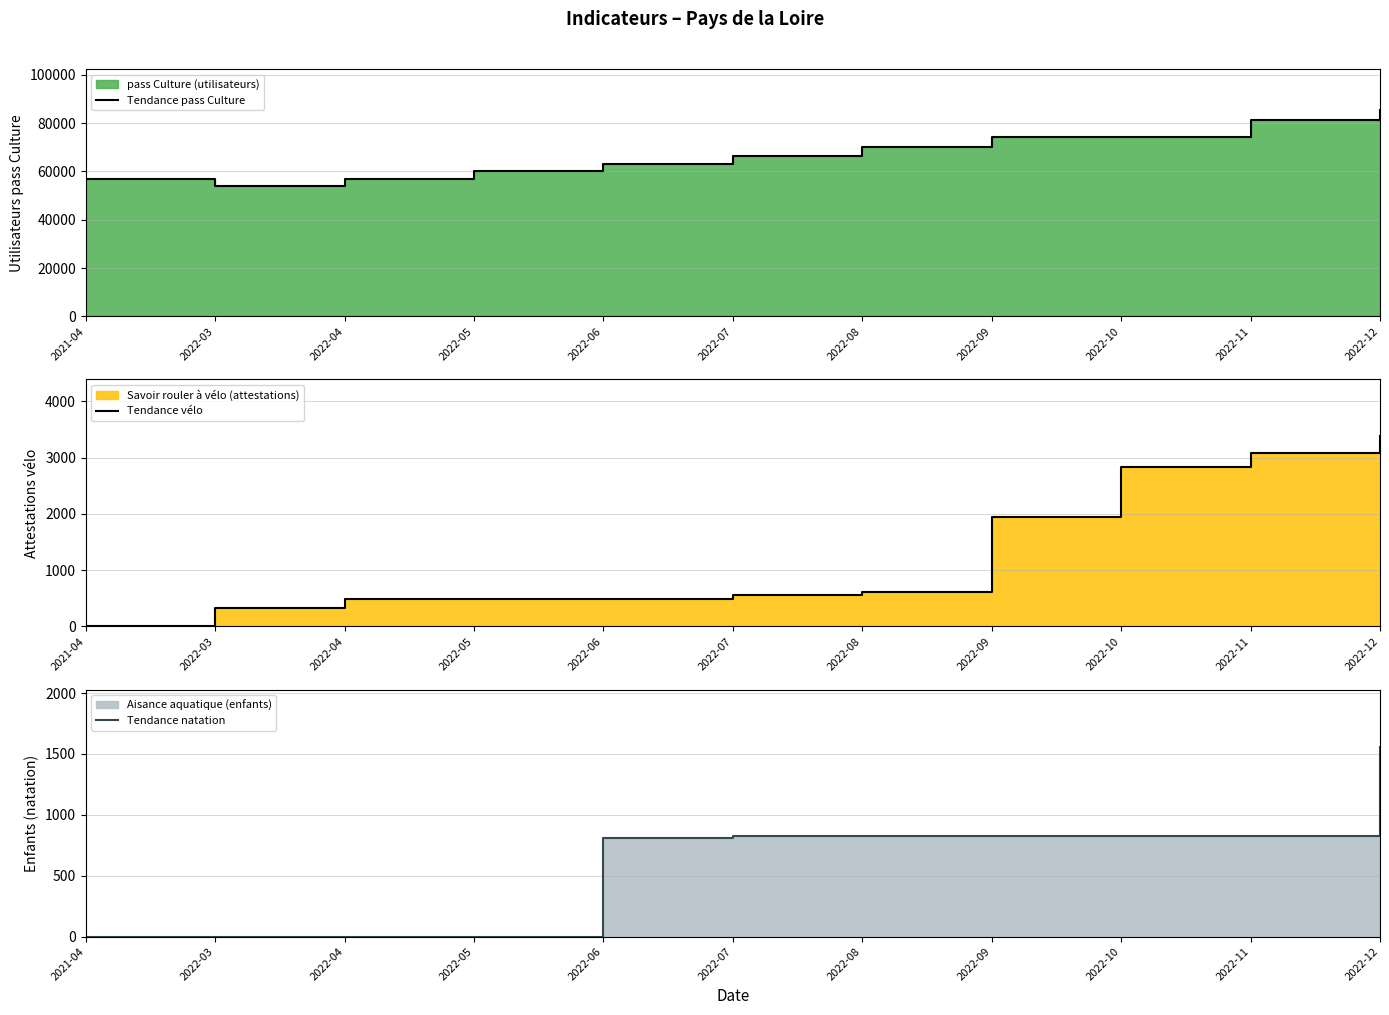

True or false: Tendance vélo and Tendance pass Culture cross at least once.

False